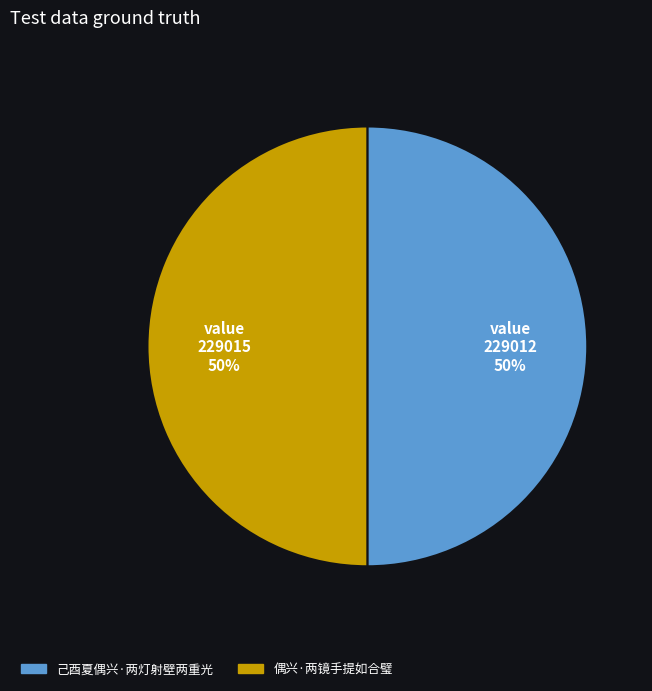

To the nearest percent, what percentage of the pie is 己酉夏偶兴·两灯射壁两重光?

50%